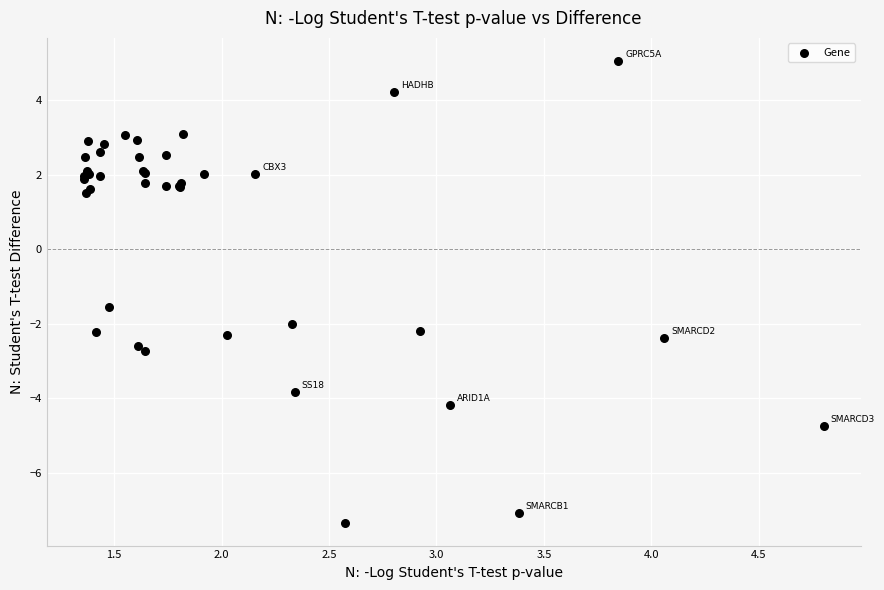

What Y value in the scatter plot is closest to -1?

-1.6